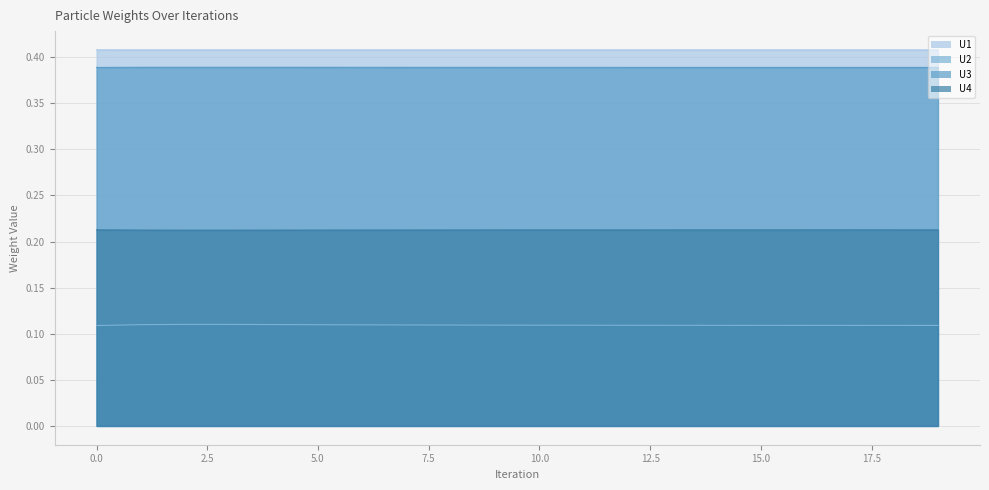

Which category has the lowest value in the U4 series?

2